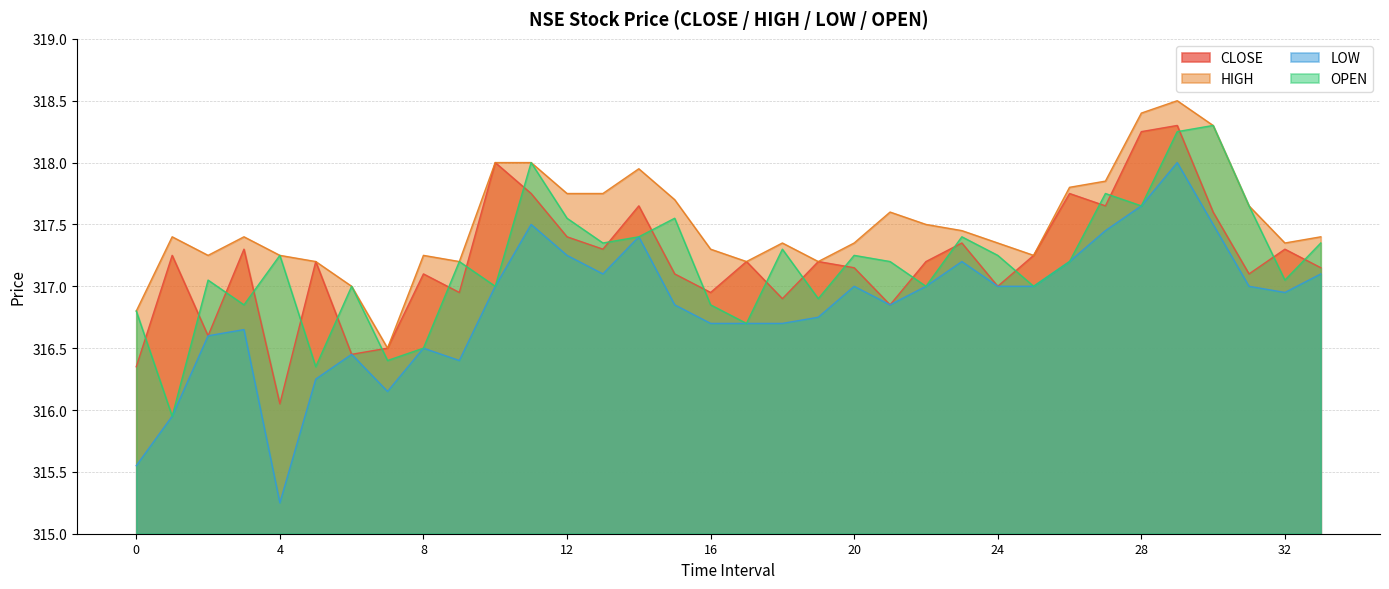

Does the chart have visible grid lines?

Yes